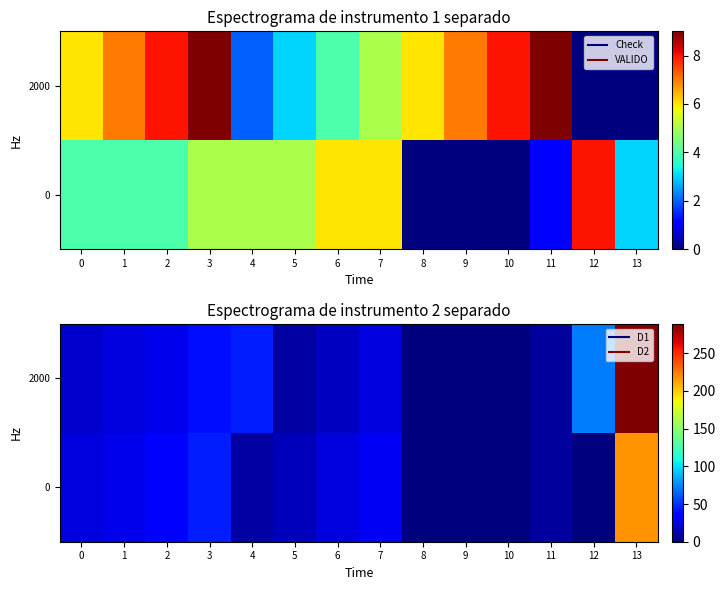

What is the sum of all 0 values?

434